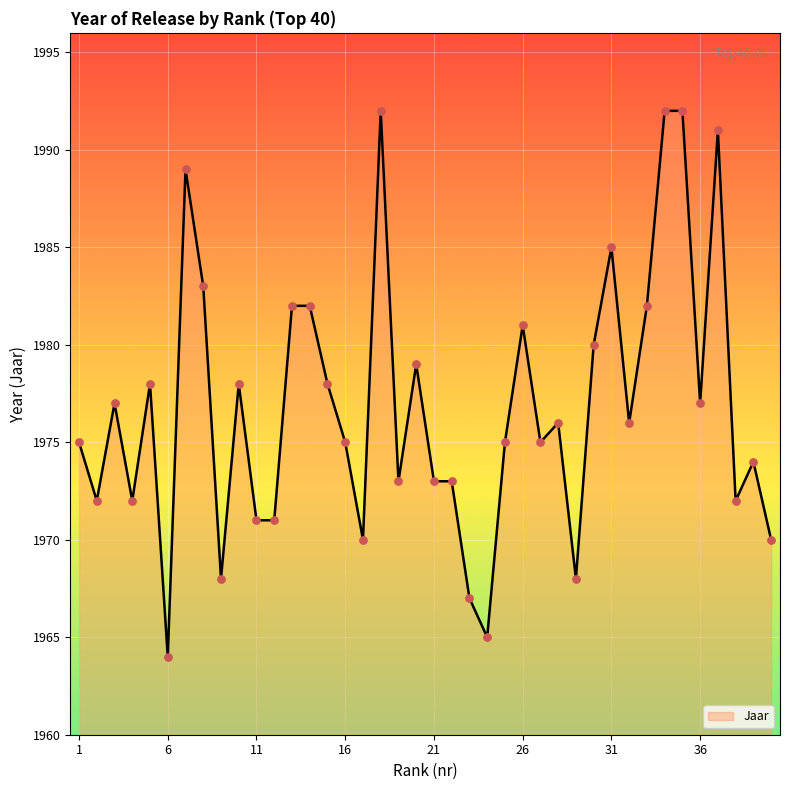

What is the difference between the maximum and minimum values?

28